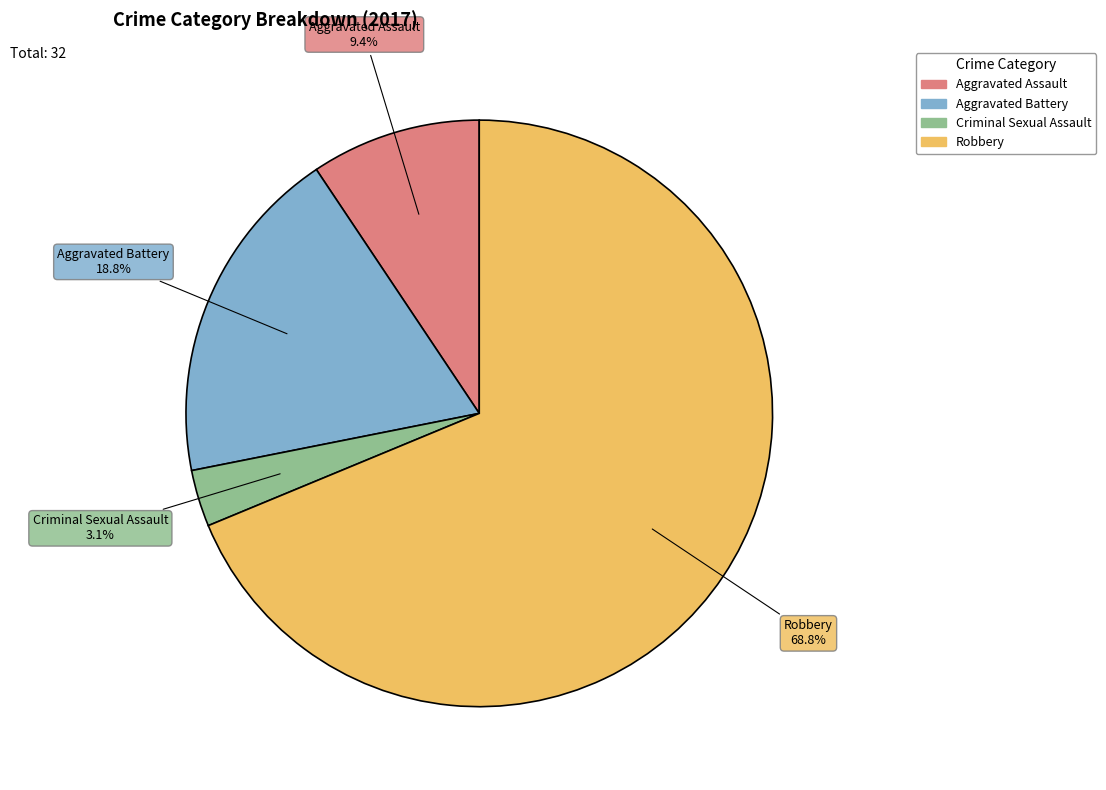

What percentage do Robbery and Aggravated Assault together represent?

78.1%